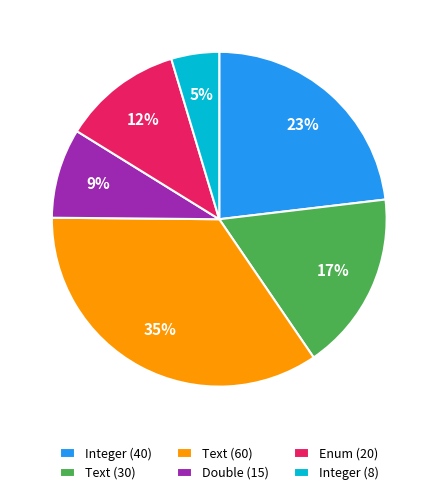

To the nearest percent, what is the difference between the Integer (40) and Text (30) slice percentages?

6%